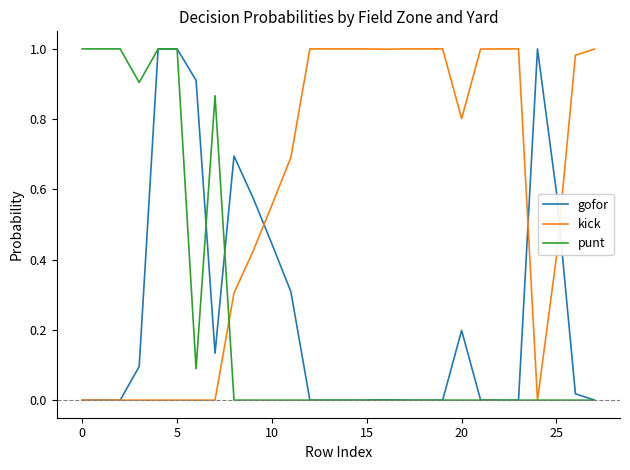

The value of punt at 0 is 1.0. True or false?

True